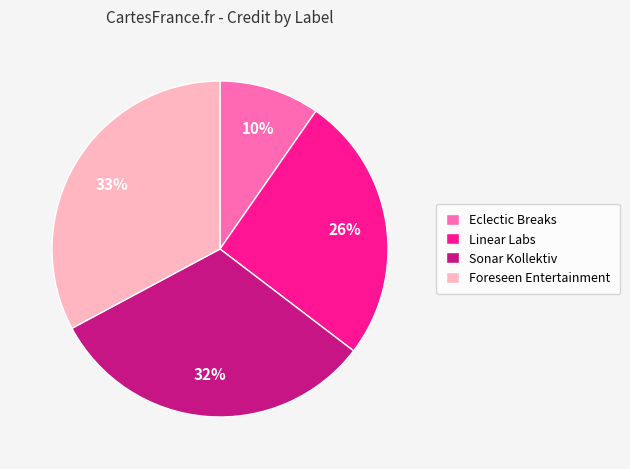

Which has a higher value, Foreseen Entertainment or Sonar Kollektiv?

Foreseen Entertainment